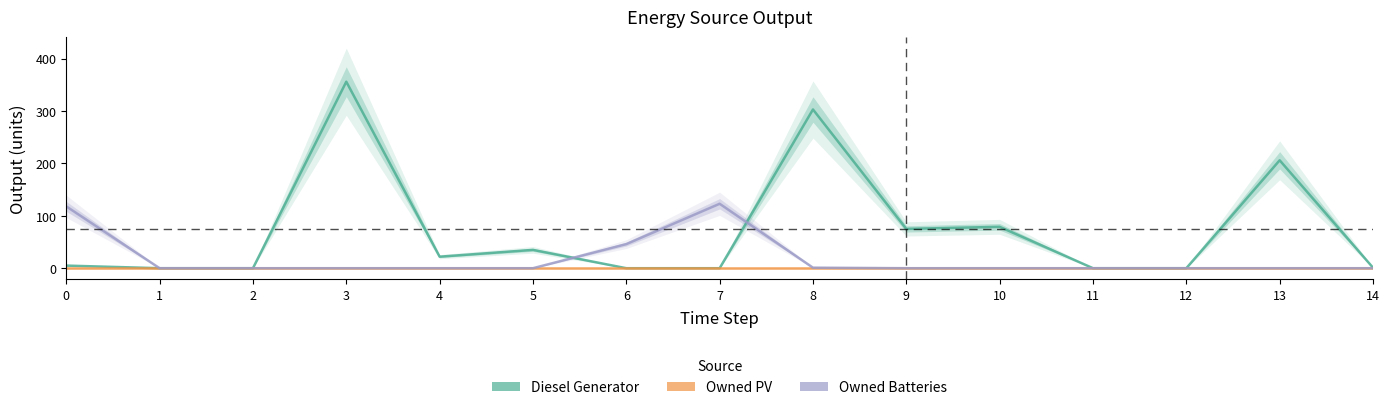

Is the value of Diesel Generator at 6 greater than the value of Owned Batteries at 5?

No